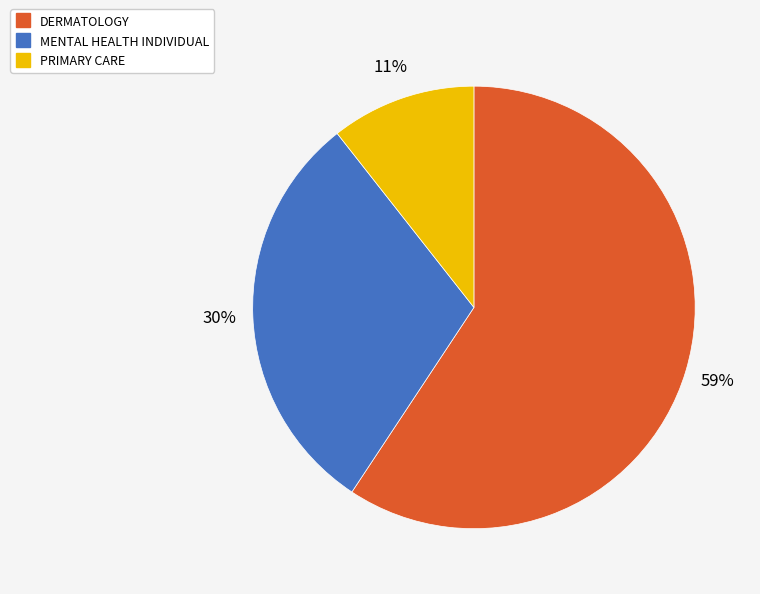

To the nearest percent, what portion does DERMATOLOGY represent?

59%